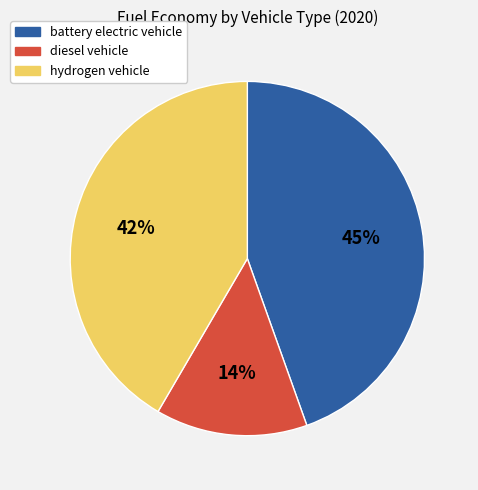

True or false: diesel vehicle accounts for 14% of the total.

True